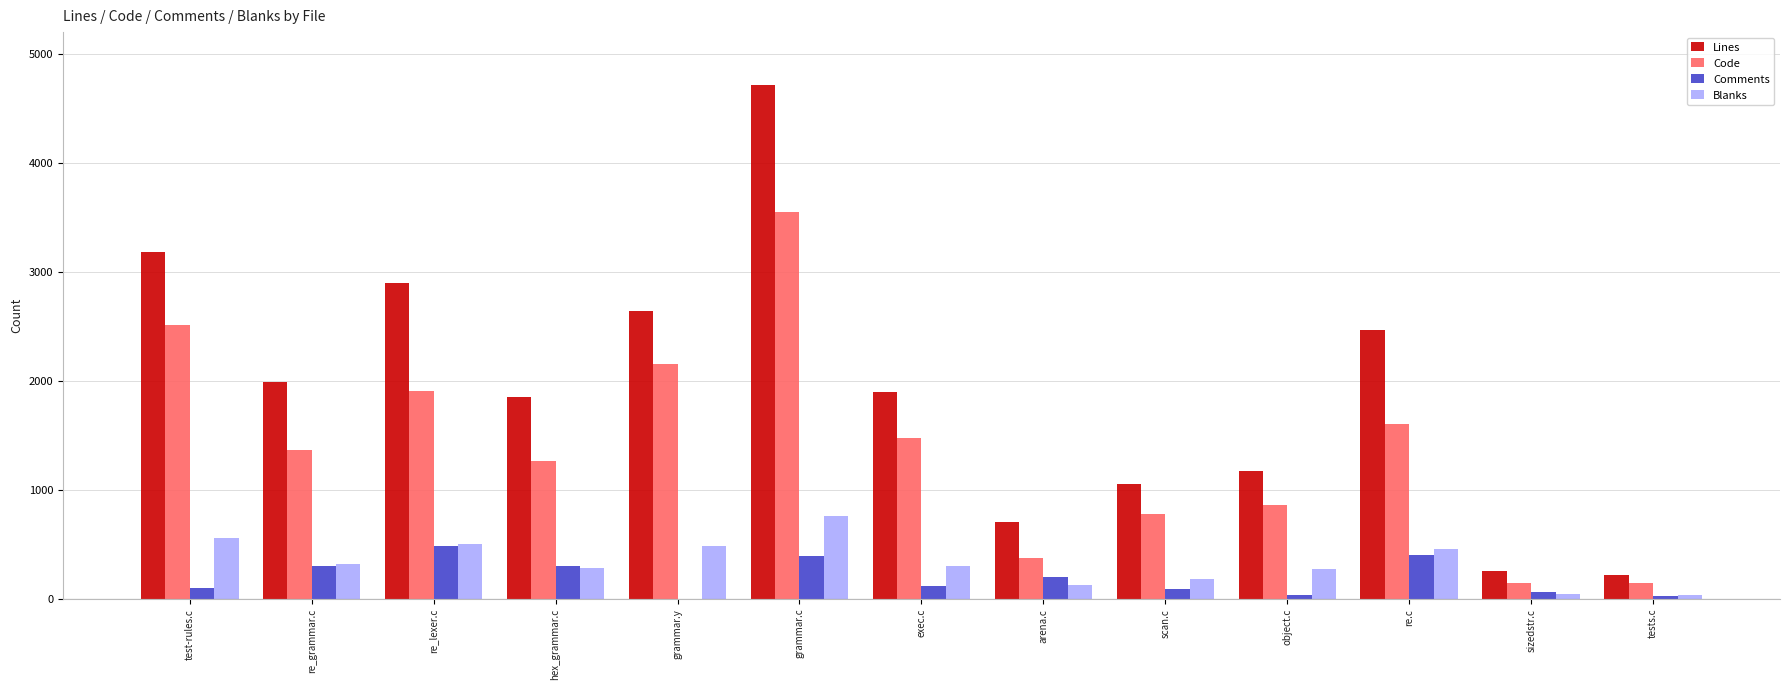

Which category has the highest value in the Code series?

grammar.c